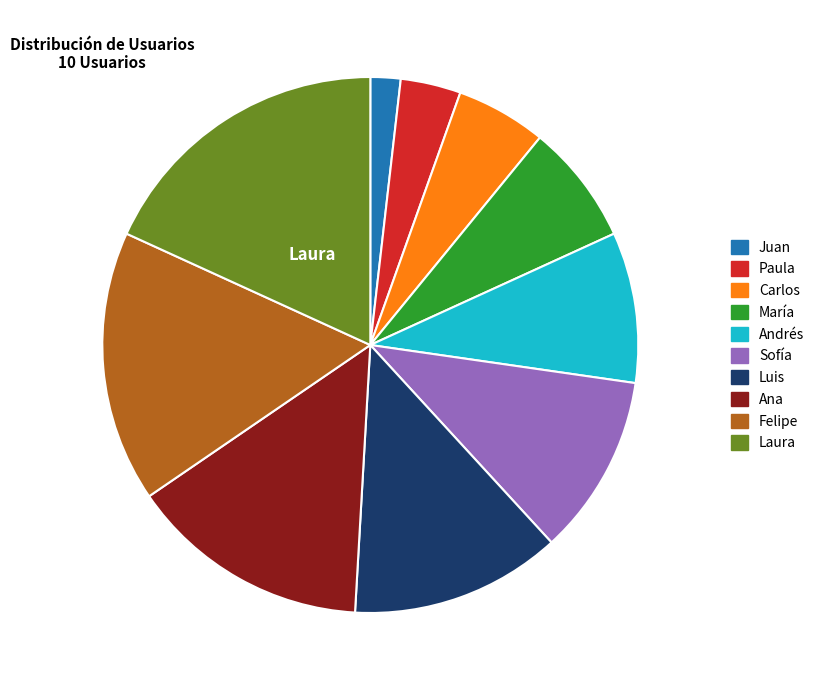

What is the ratio of the value at María to the value at Sofía?

0.7